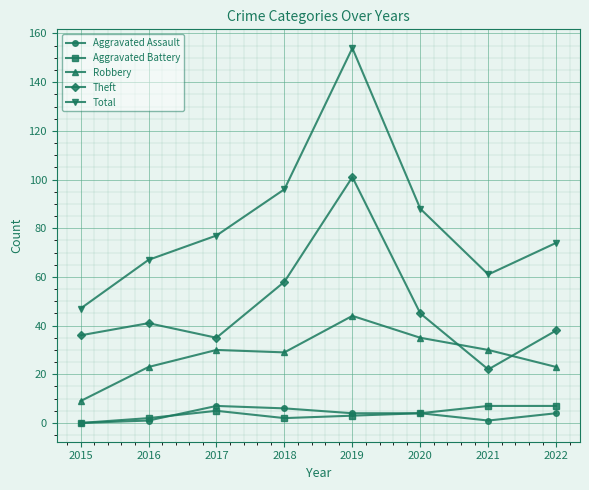

Count the number of data series in this chart.

5